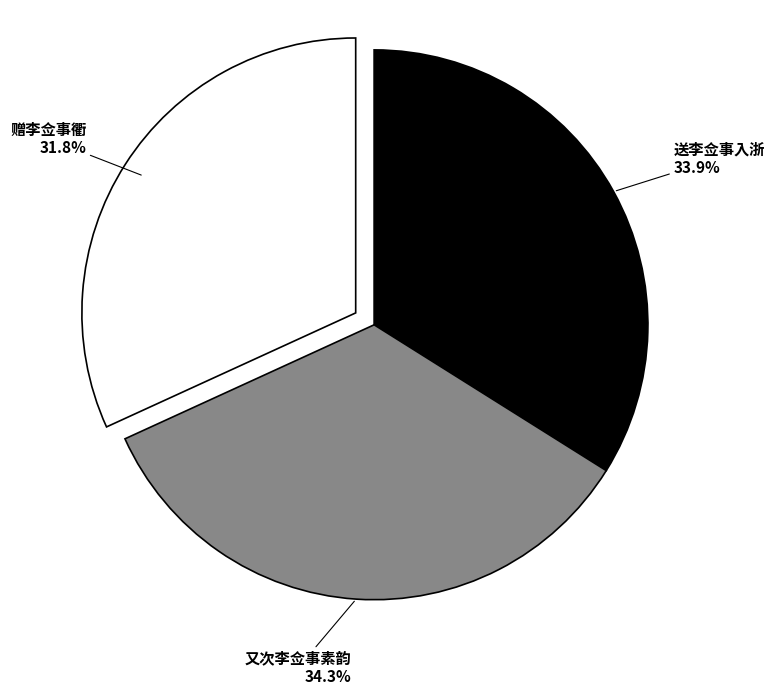

What percentage is NOT represented by 赠李佥事衢?

68.2%